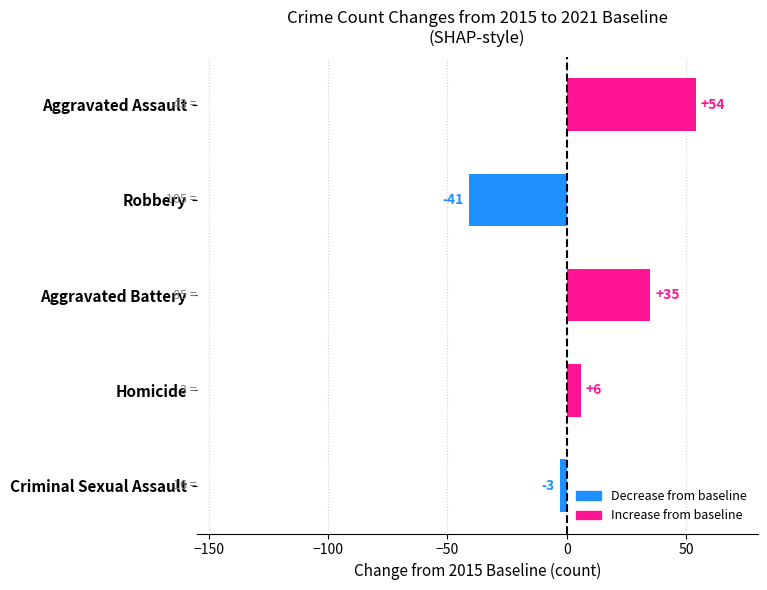

How many values are below zero?

2